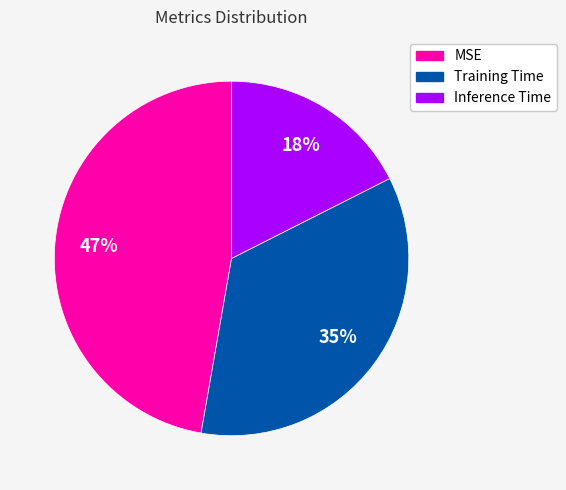

How many segments does this pie chart have?

3